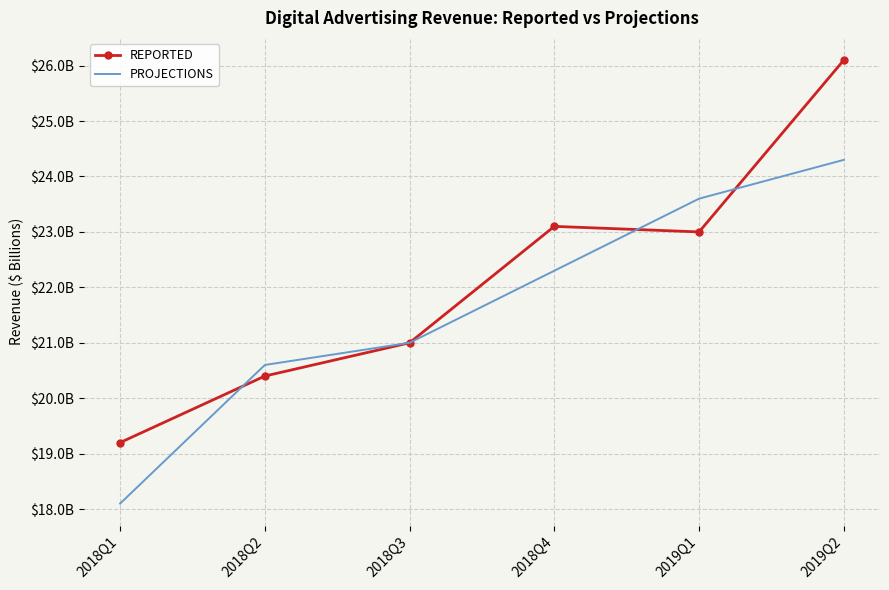

At which label does REPORTED reach its minimum?

2018Q1